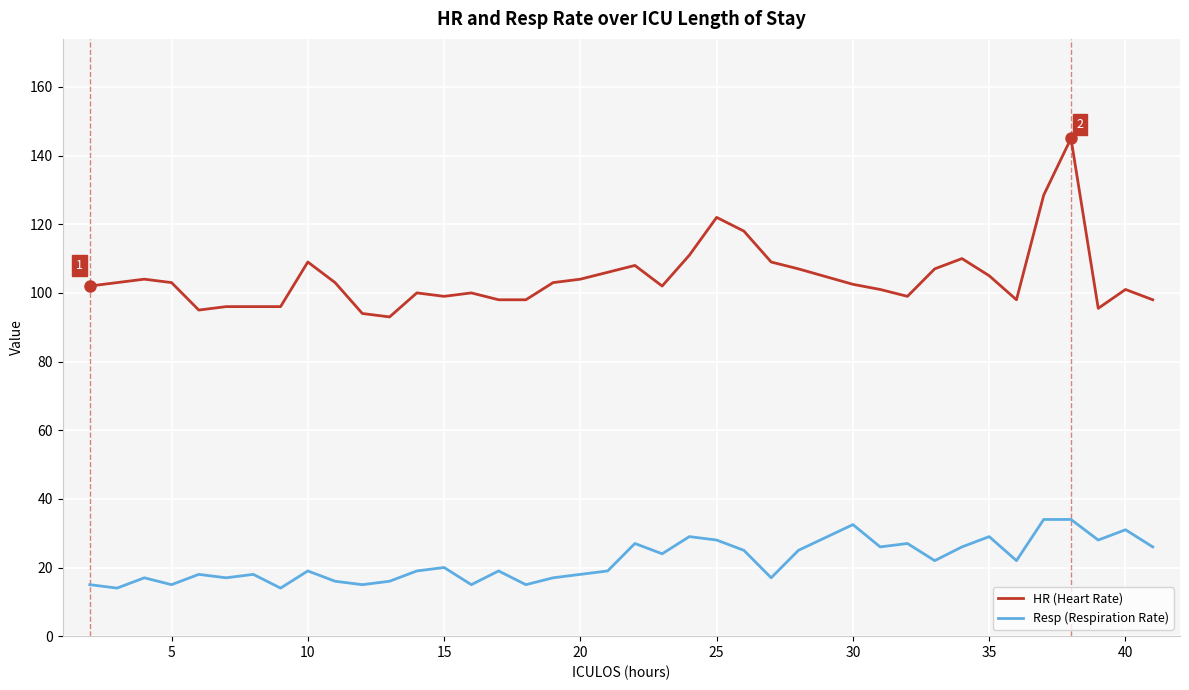

List the series in order of their overall mean, lowest first.

Resp (Respiration Rate), HR (Heart Rate)